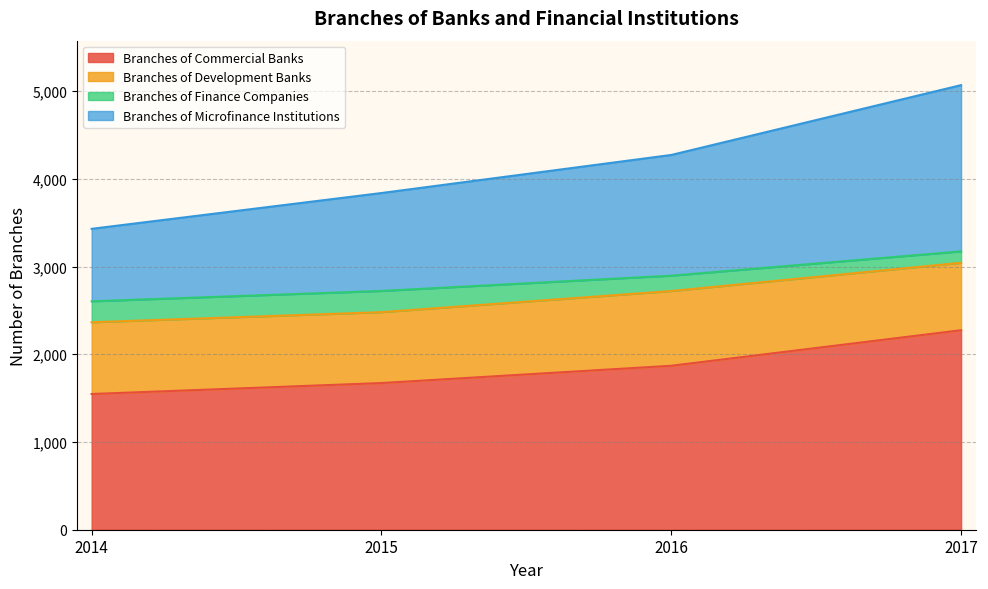

At which label does Branches of Microfinance Institutions reach its minimum?

2014